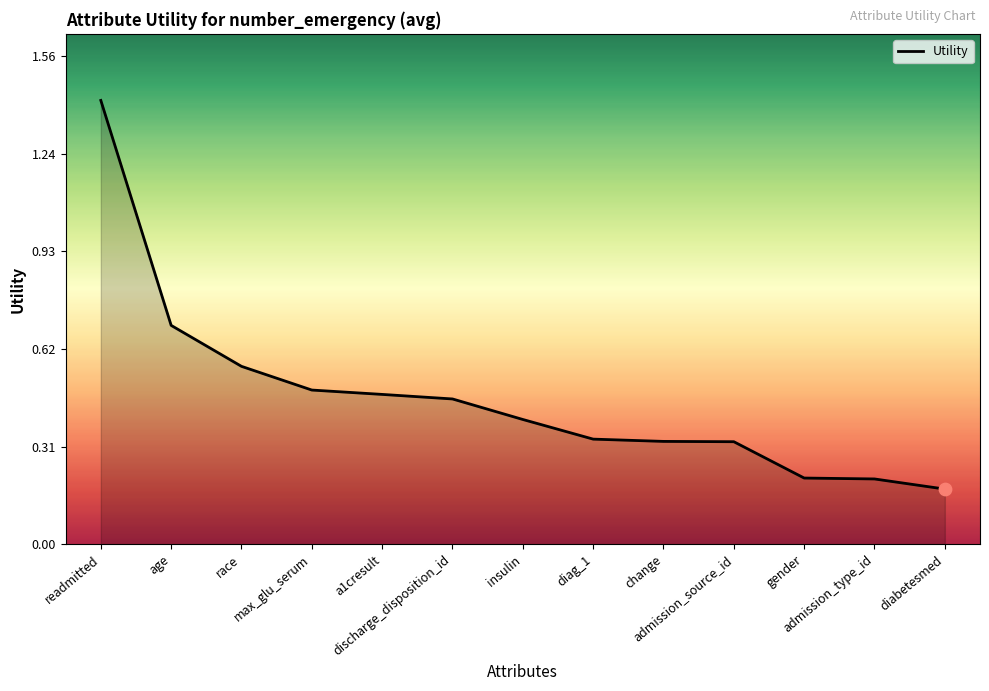

What is the change in value from change to diabetesmed?

-0.2